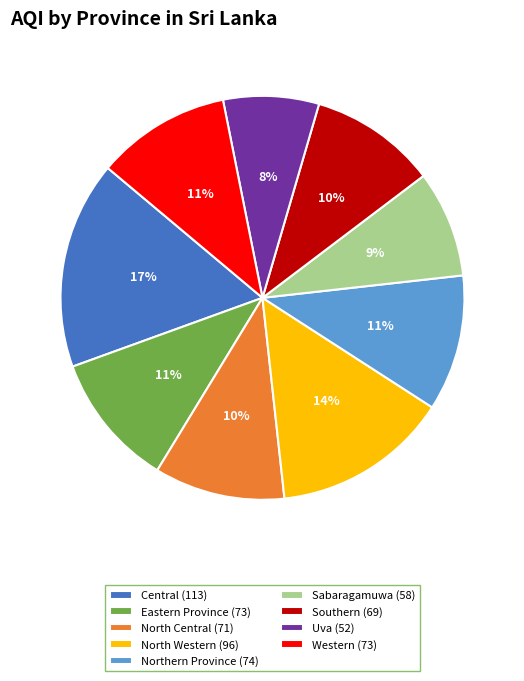

To the nearest percent, what percentage of the pie is Northern Province?

11%